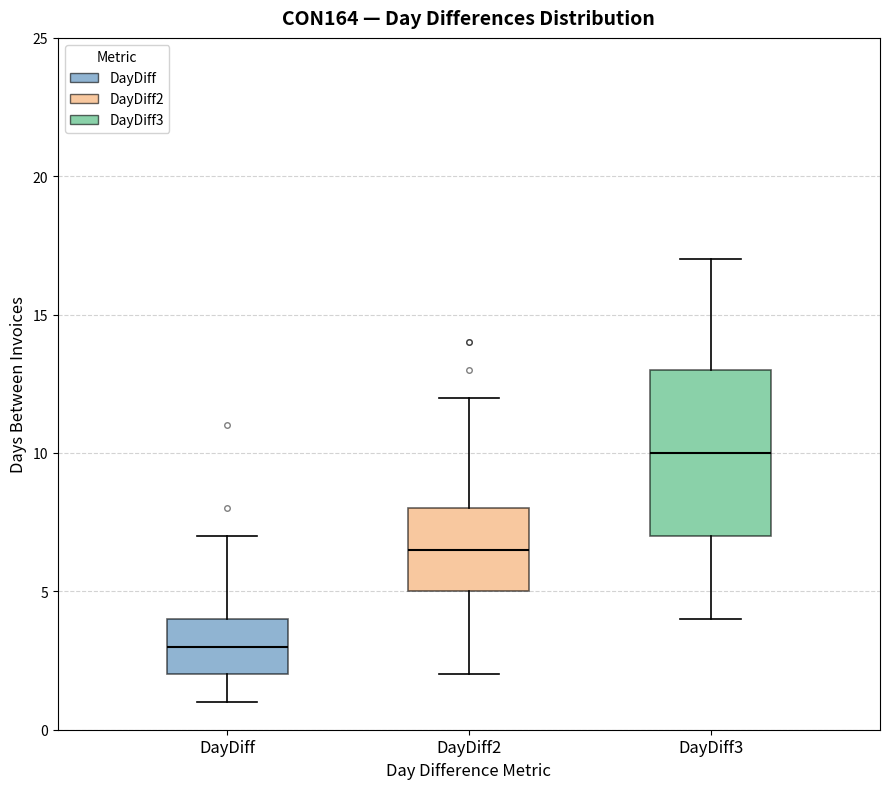

Reading left to right, transcribe this box plot: for each box, give where its median line is, the range the box spans, and where its two whiskers end, as read against the y-axis. The values are not printed on the chart, so give them approximately, as read against the axis.

DayDiff: median 3.0, box 2.0 to 4.0, whiskers 1.0 to 7.0
DayDiff2: median 6.5, box 5.0 to 8.0, whiskers 2.0 to 12.0
DayDiff3: median 10.0, box 7.0 to 13.0, whiskers 4.0 to 17.0